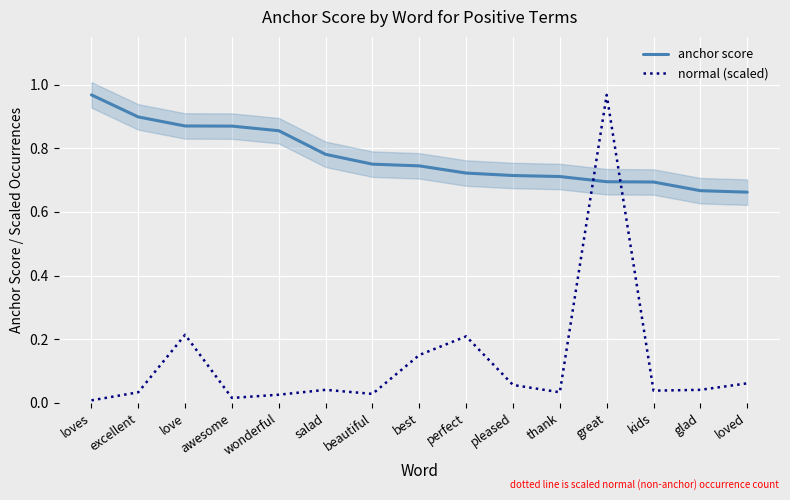

At which category does the chart reach its minimum across all series?

loves